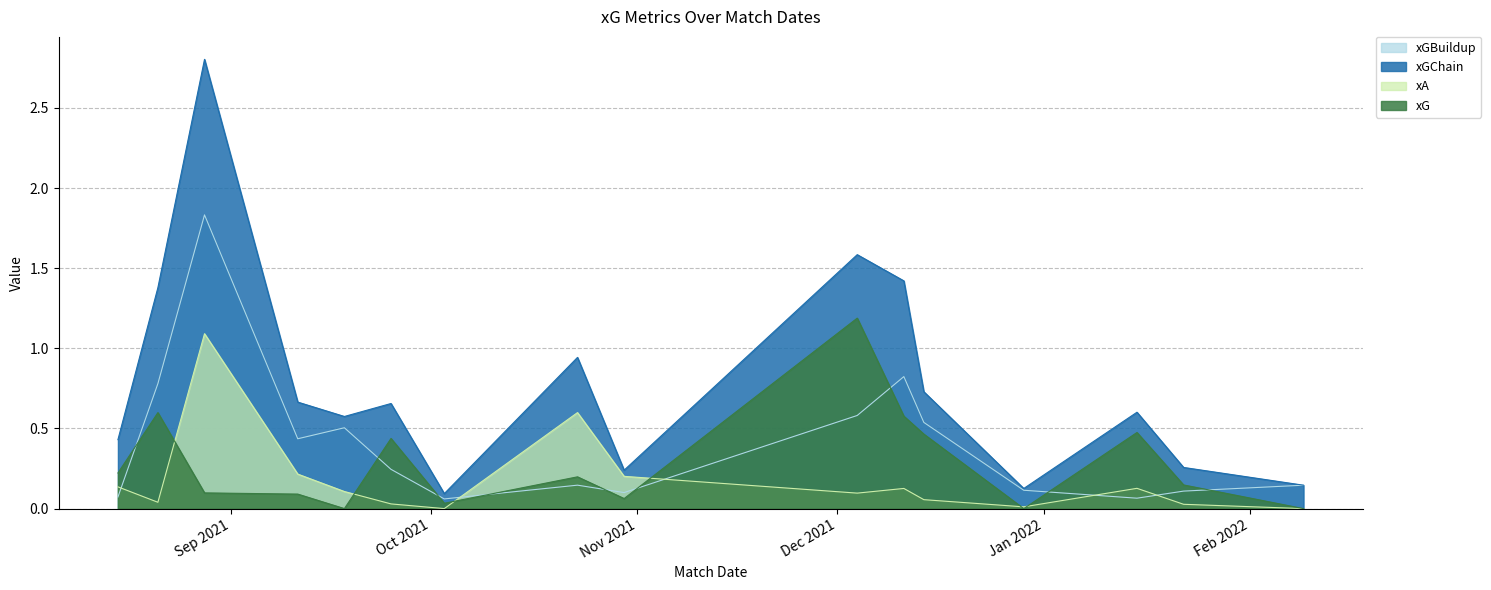

True or false: xG has a value of 0.0 at 2021-09-18.

True